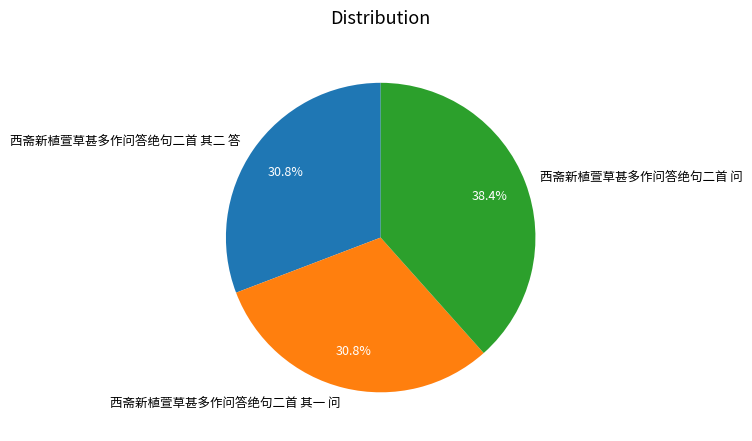

What is the largest slice in the pie chart?

西斋新植萱草甚多作问答绝句二首 问